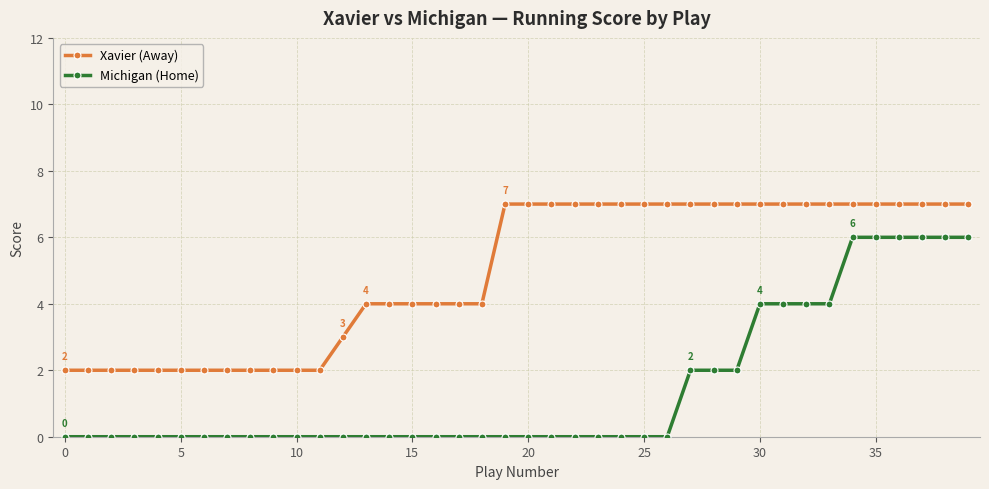

How many lines are shown in the chart?

2